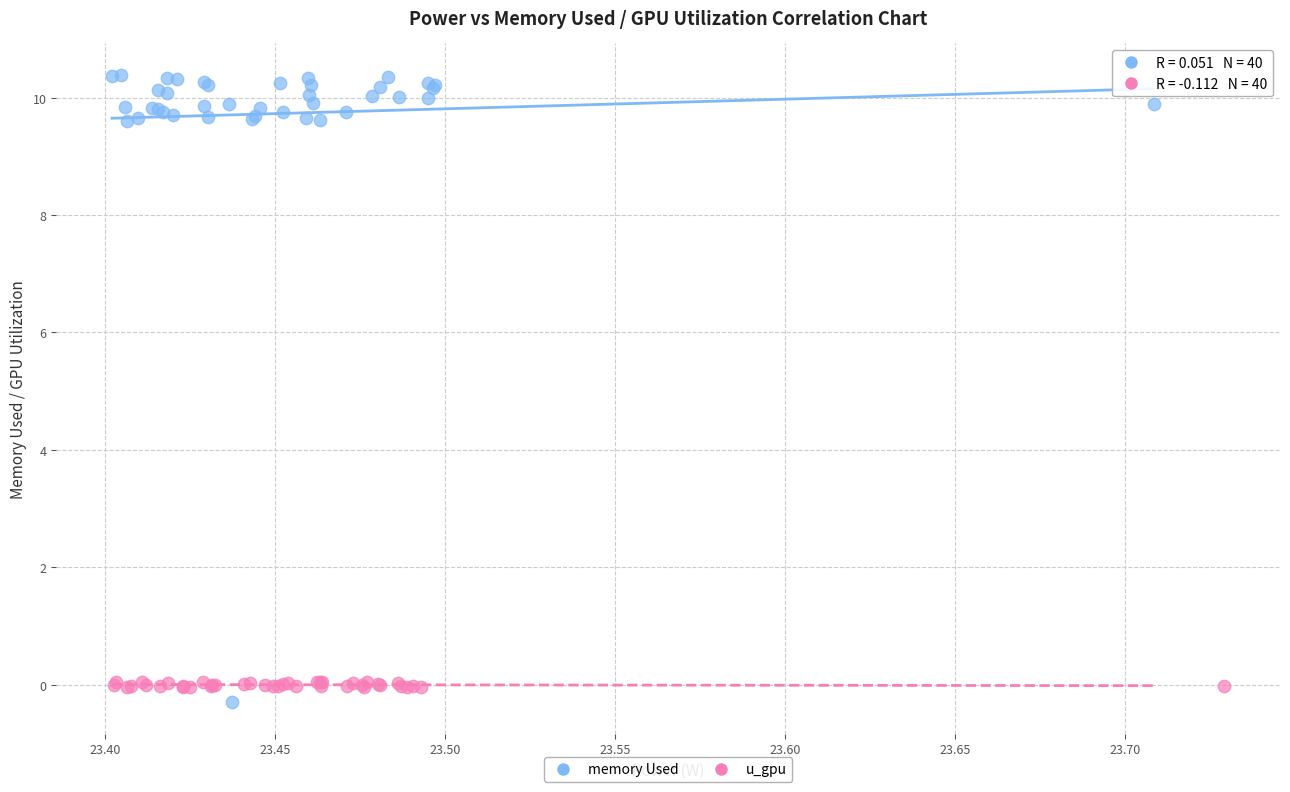

Which series reaches the maximum Y coordinate?

memory Used